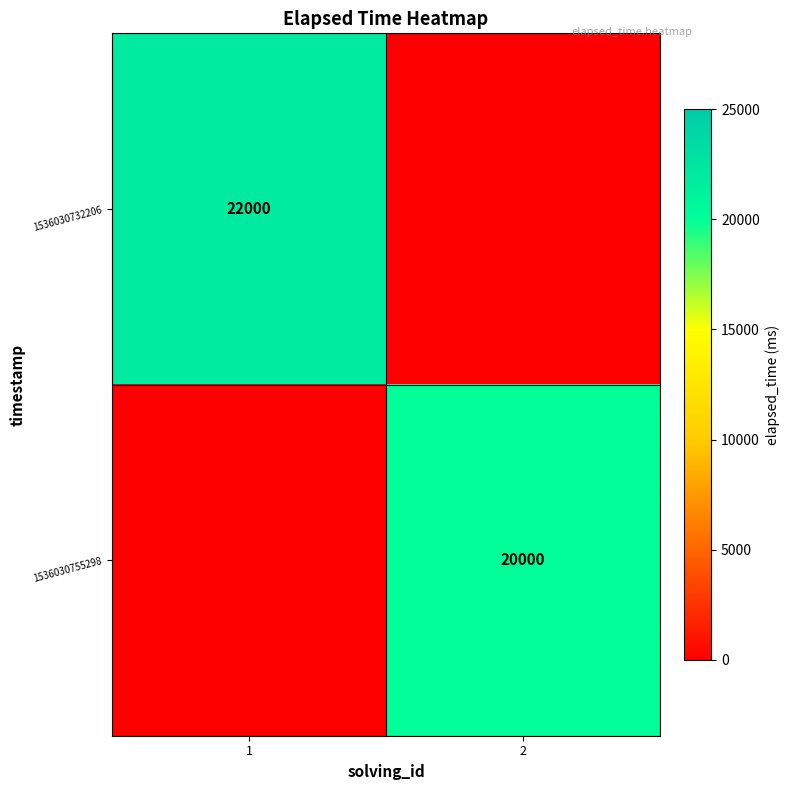

The 1536030732206 series shows 22000 at 1. True or false?

True